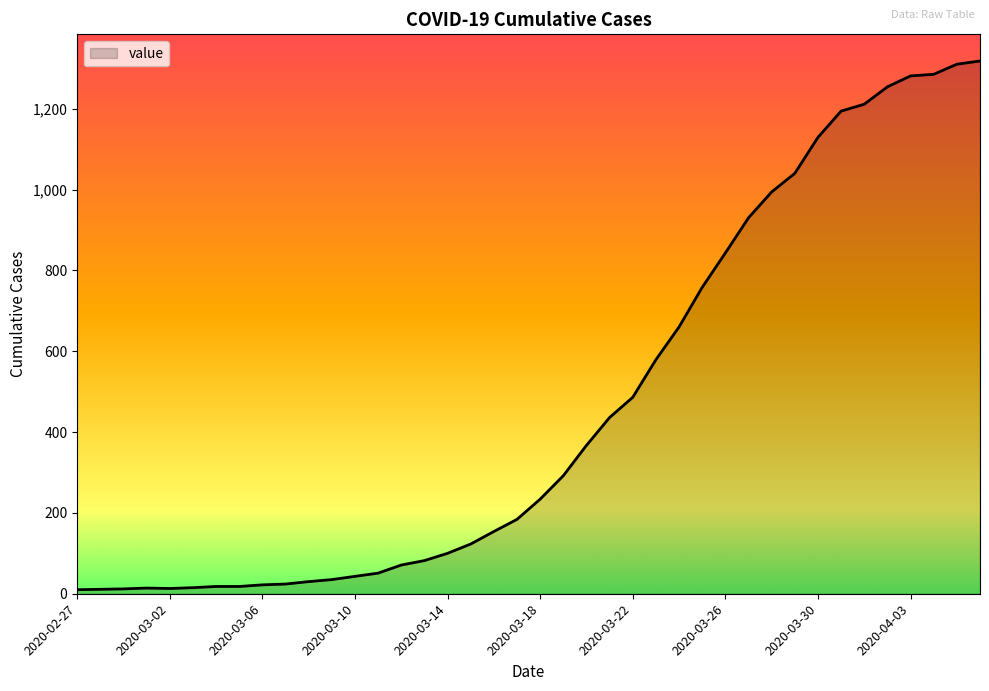

What is the sum of all values?

18631